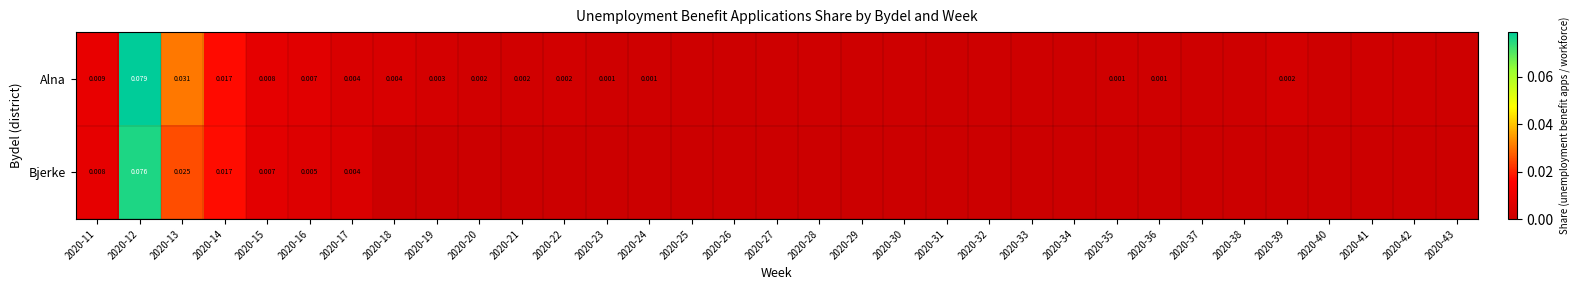

Is the value of Bjerke at 2020-13 greater than the value of Alna at 2020-35?

Yes